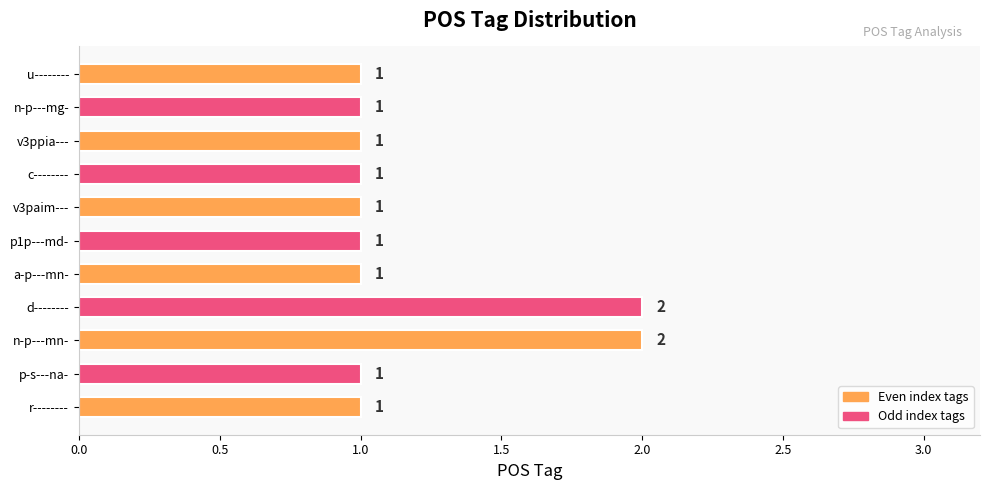

Reading bottom to top, what are all the values shown in this chart?

1	1	2	2	1	1	1	1	1	1	1